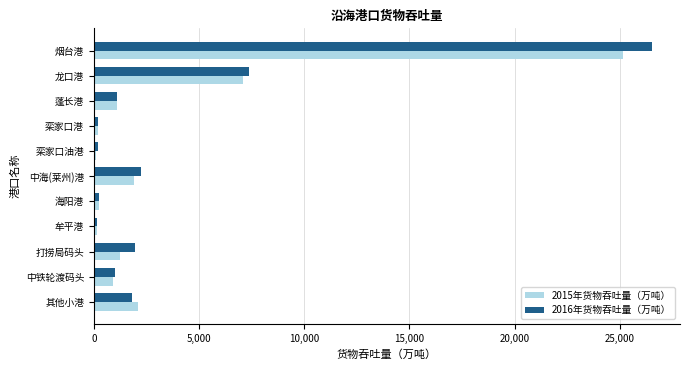

The 2015年货物吞吐量（万吨） series shows 2103.3 at 其他小港. True or false?

True